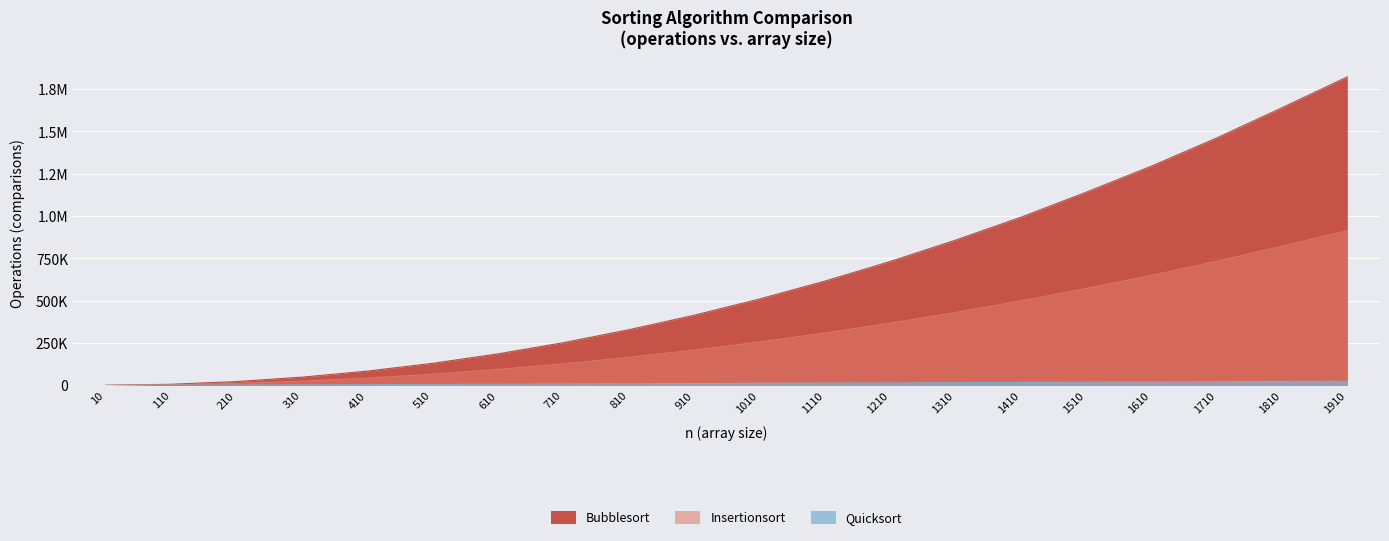

True or false: Quicksort has more than 0 interior local peaks.

False